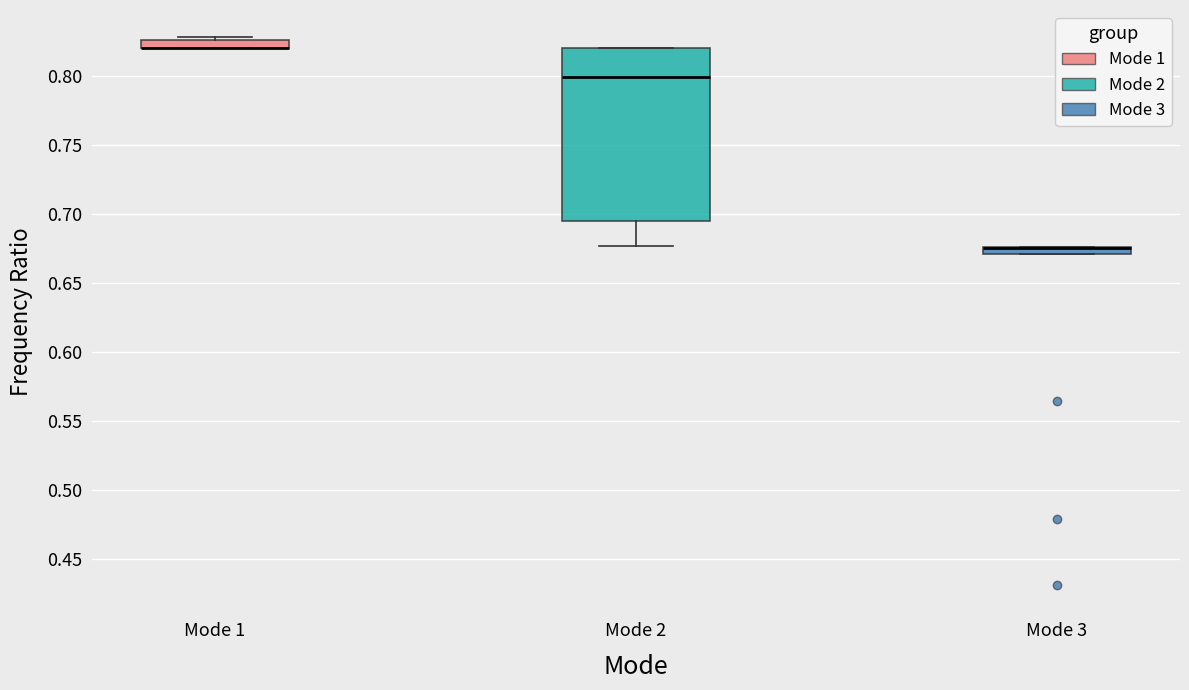

Where does the median line of the box for Mode 2 sit on the y-axis? The values are not printed on the chart, so give them approximately, as read against the axis.

0.800